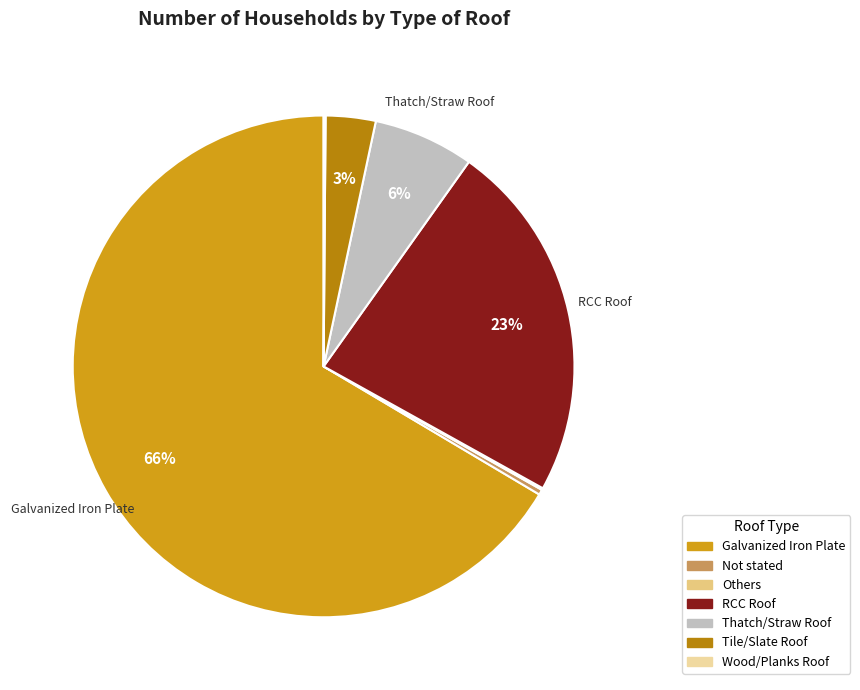

What percentage is the RCC Roof slice, to the nearest percent?

23%